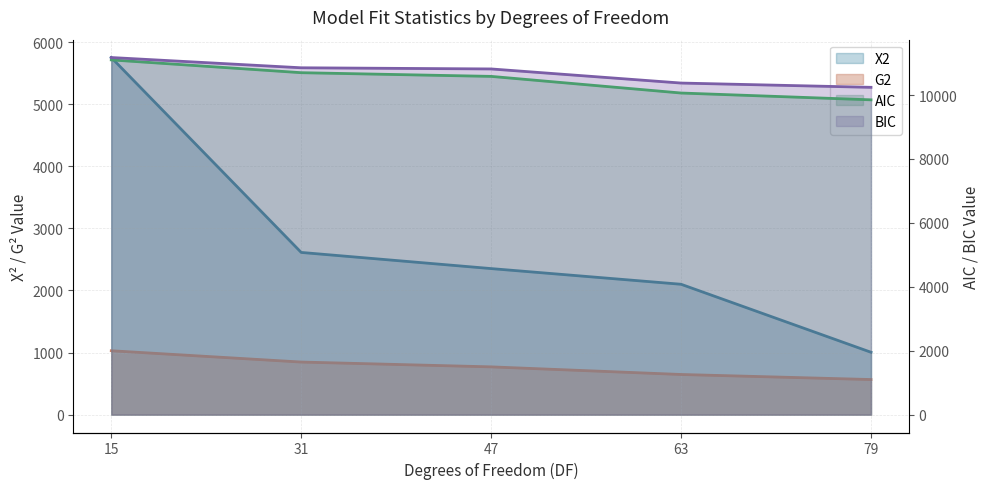

Does the chart have visible grid lines?

Yes